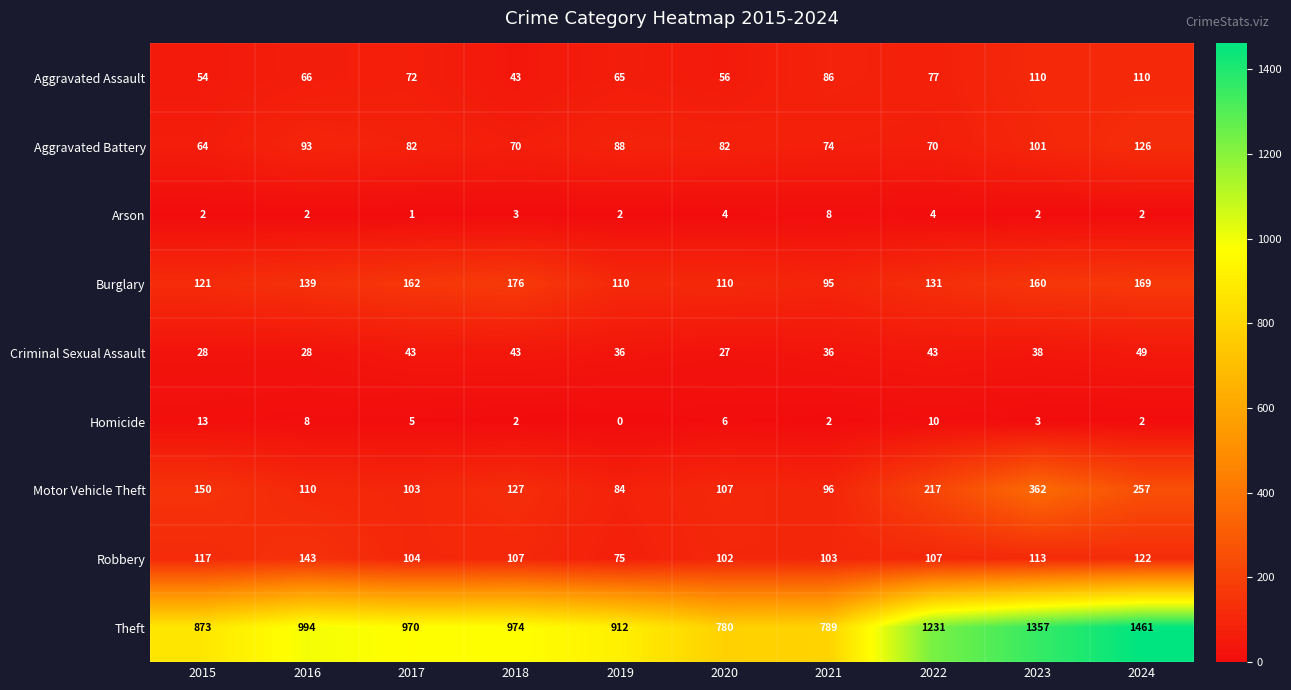

What is the average value of the Criminal Sexual Assault series?

37